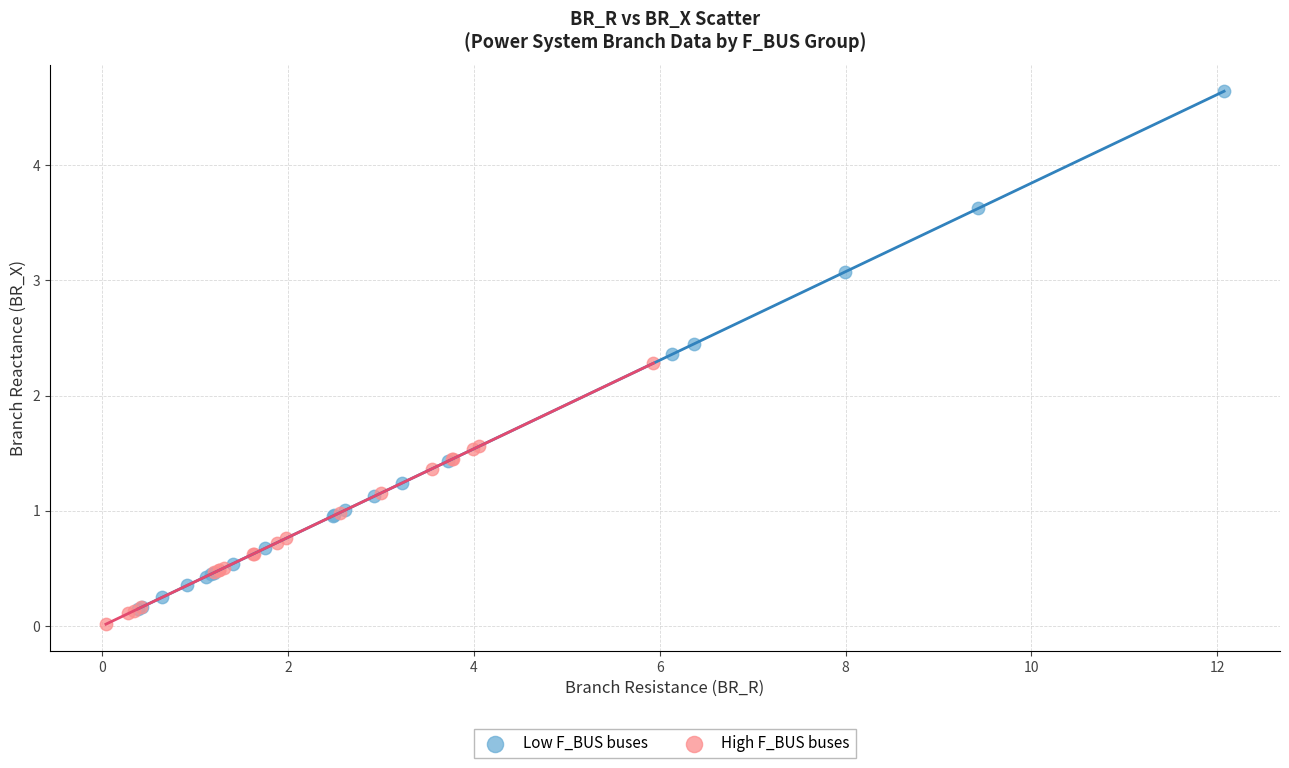

Which series has the largest Y range (max minus min)?

Low F_BUS buses